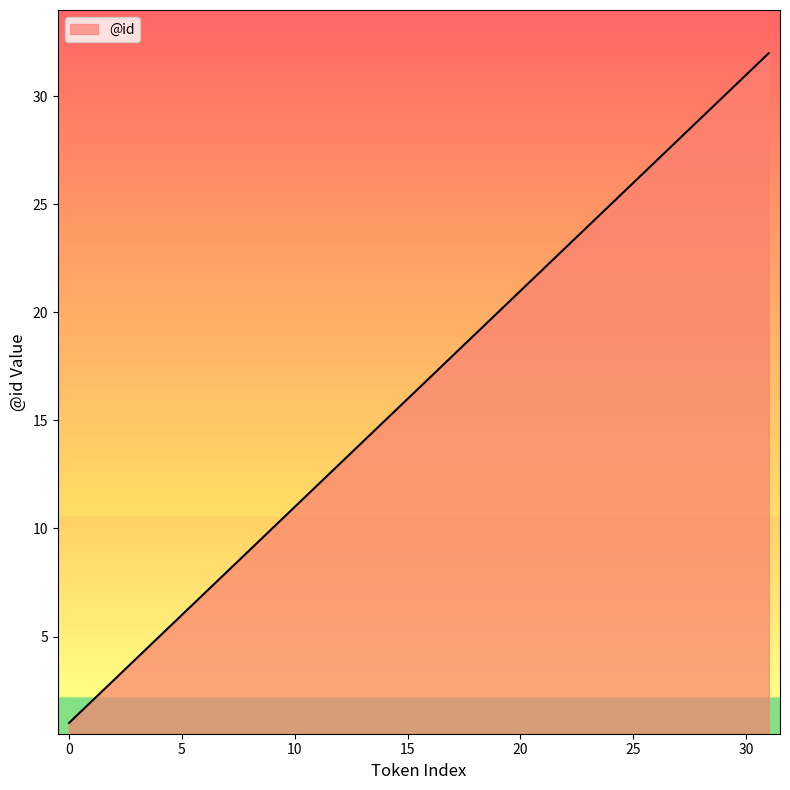

What is the difference between the maximum and minimum values?

31